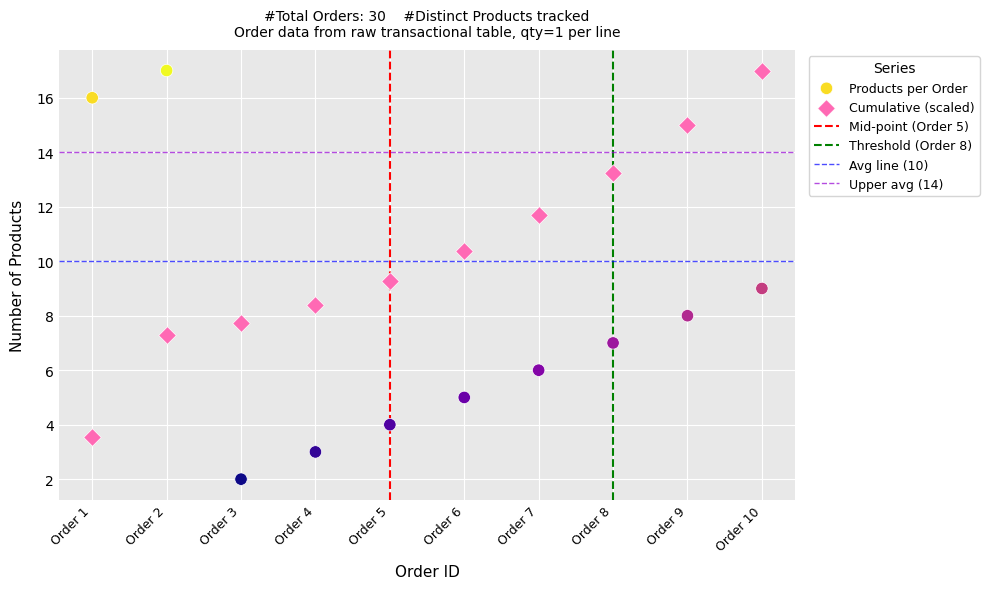

Which series has the largest Y range (max minus min)?

Products per Order